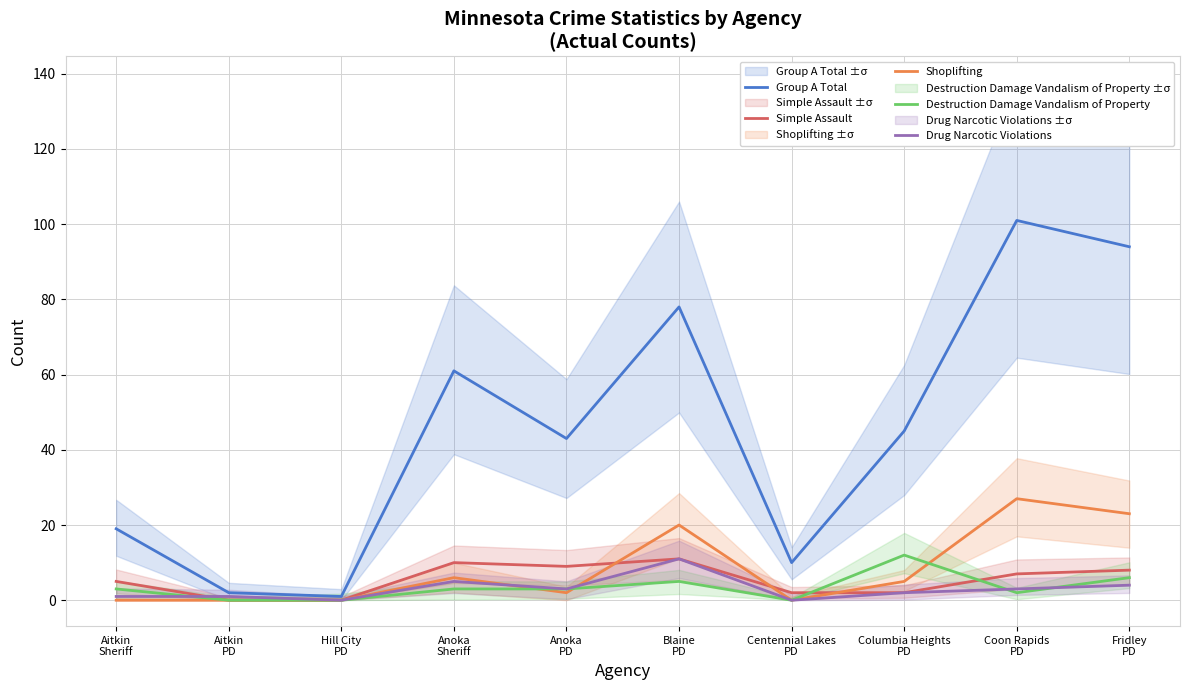

Which series has the largest range (max minus min)?

Group A Total